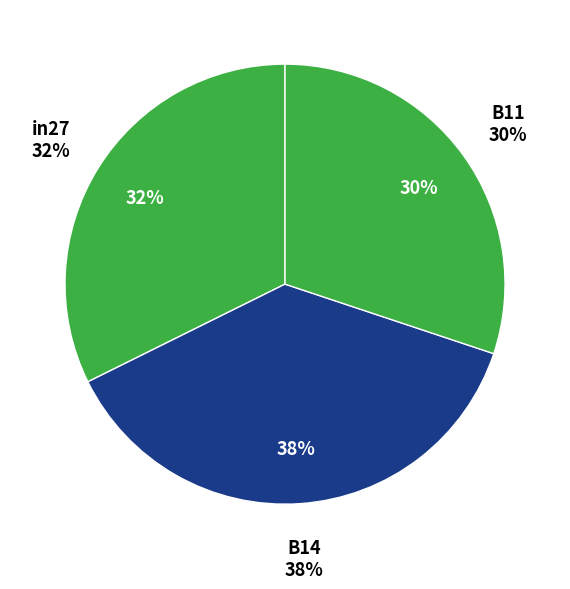

Count the number of slices in the pie.

3